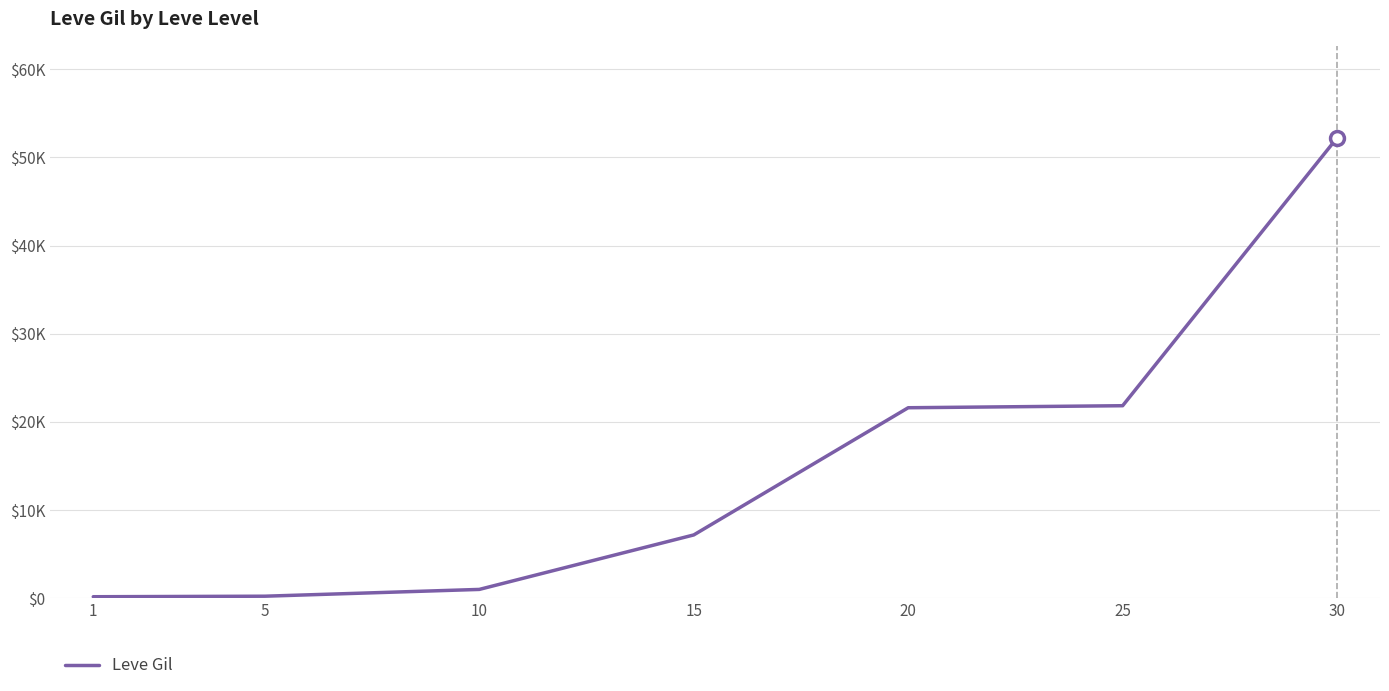

Between 25 and 10, which is larger?

25